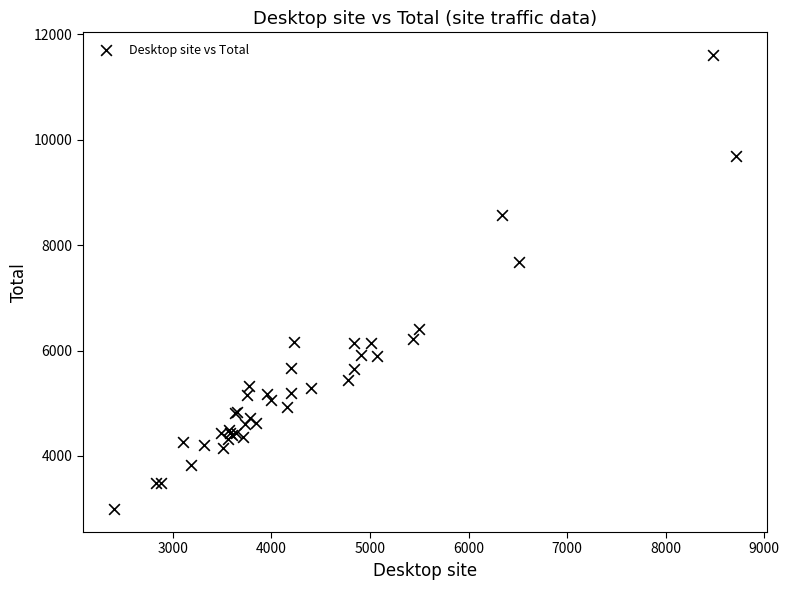

What Y value in the scatter plot is closest to 7299?

7685